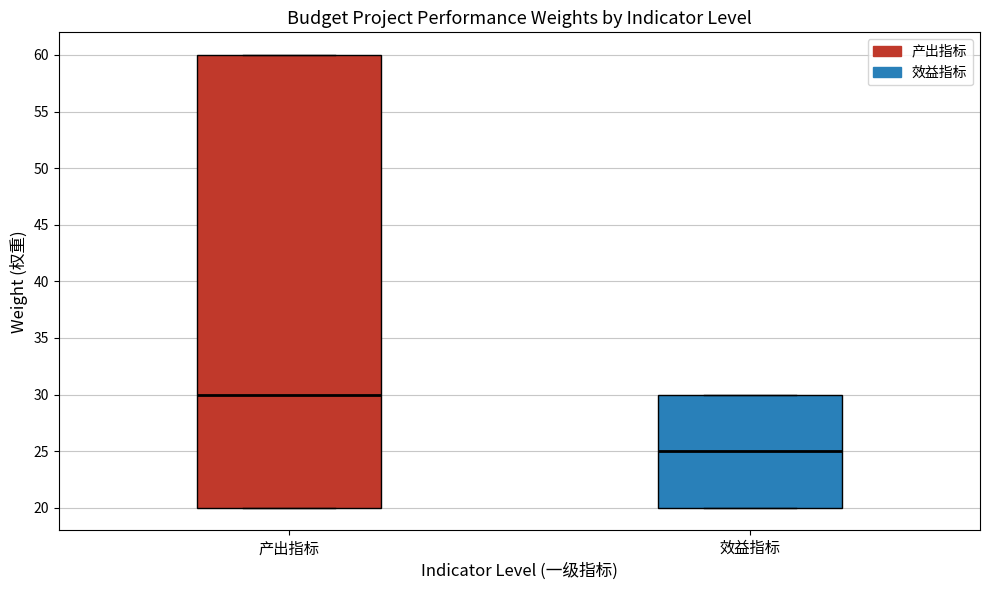

Reading left to right, read every box against the y-axis: the position of its median line, the range the box covers, and the ends of its whiskers. The values are not printed on the chart, so give them approximately, as read against the axis.

产出指标: median 30, box 20 to 60, whiskers 20 to 60
效益指标: median 25, box 20 to 30, whiskers 20 to 30